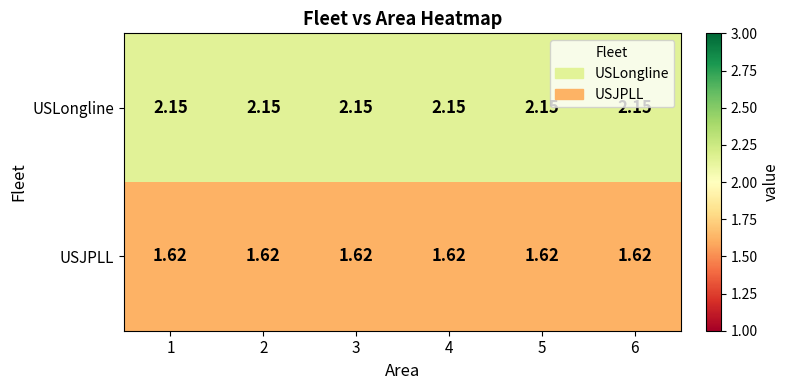

At 6, list the series in order from largest to smallest.

USLongline, USJPLL